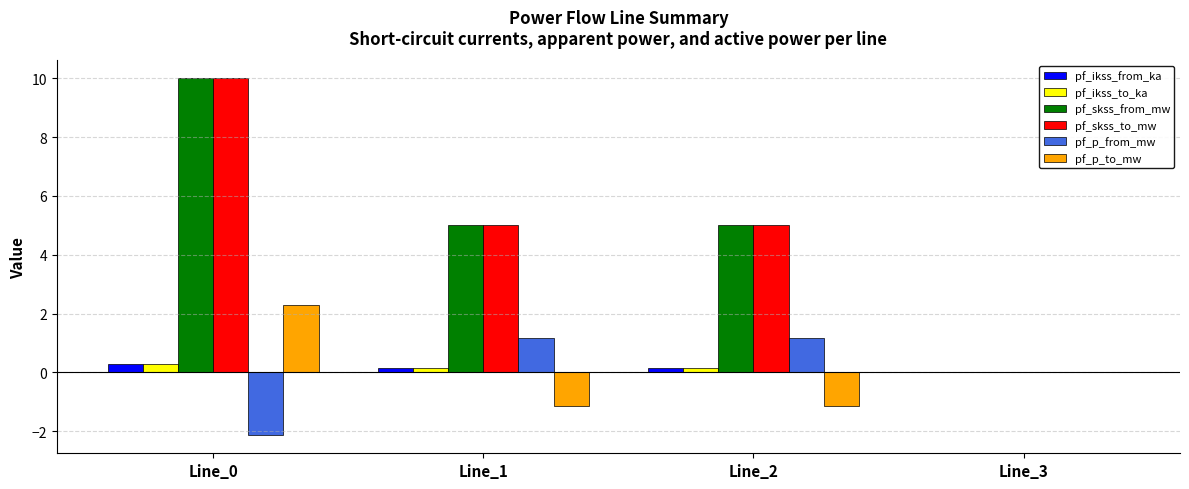

Are the bars grouped side by side (vs. stacked)?

Yes